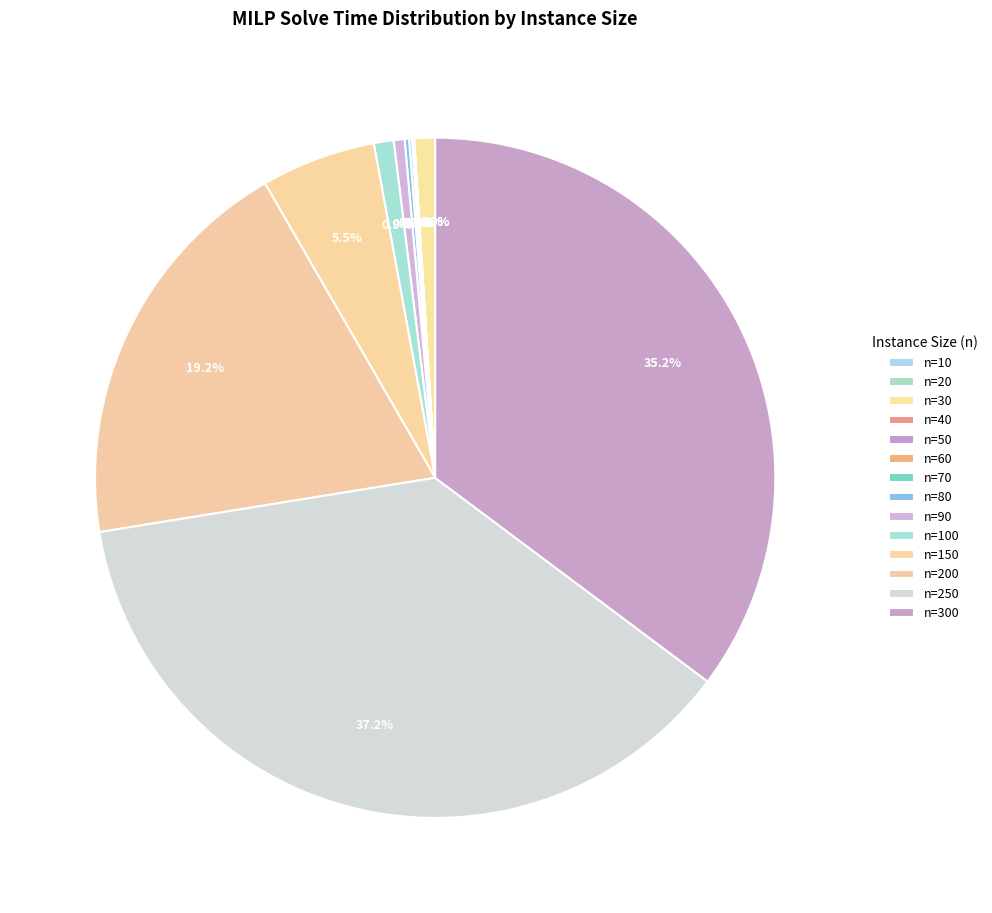

Count the number of slices in the pie.

14